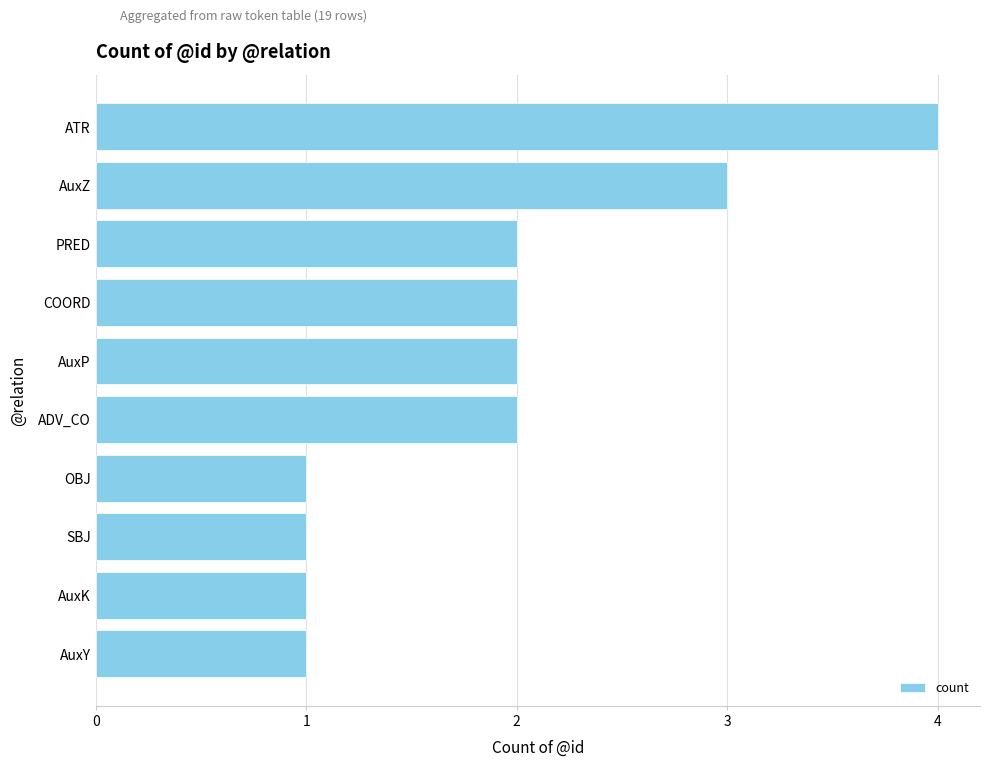

How many data points are less than 2?

4